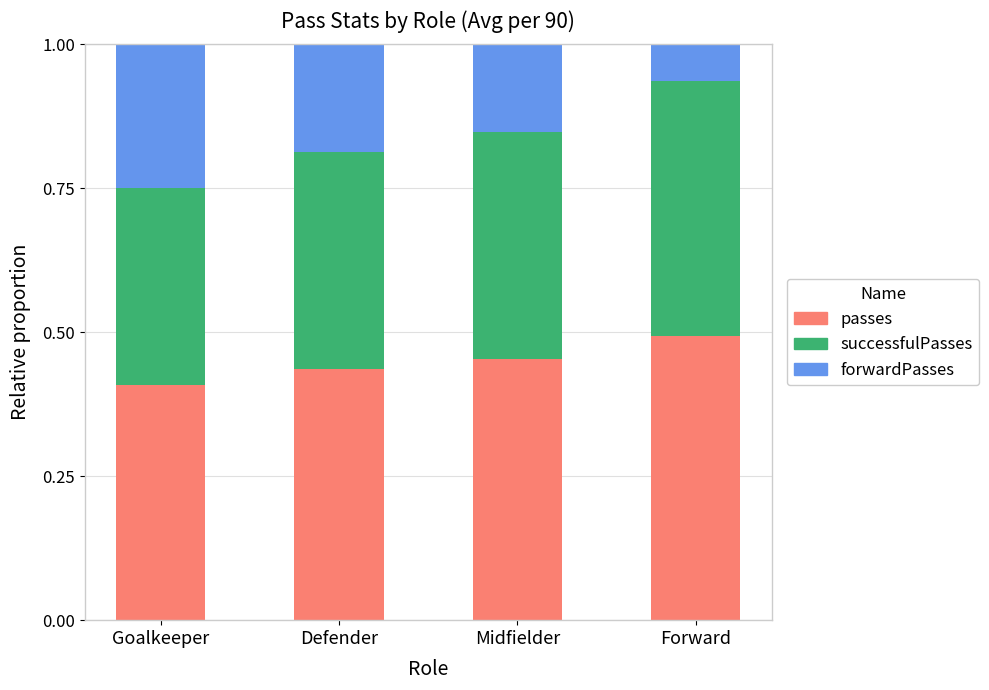

True or false: passes has a value of 0.4 at Defender.

True